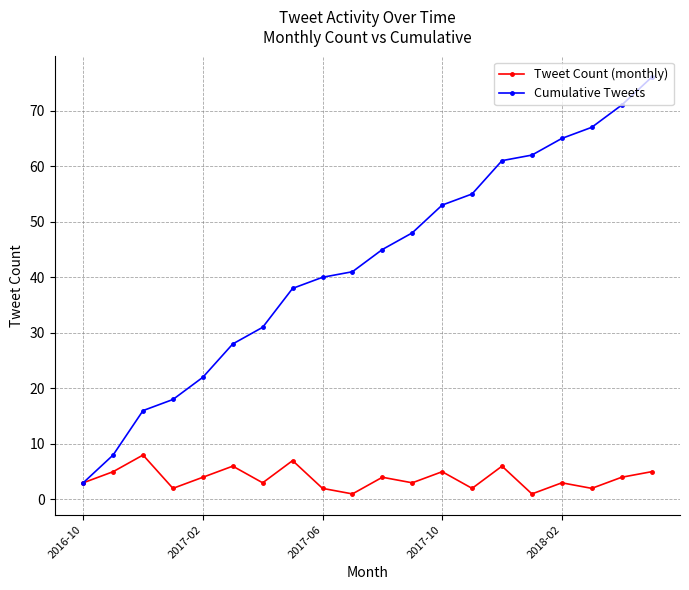

What is the maximum value for Cumulative Tweets?

76